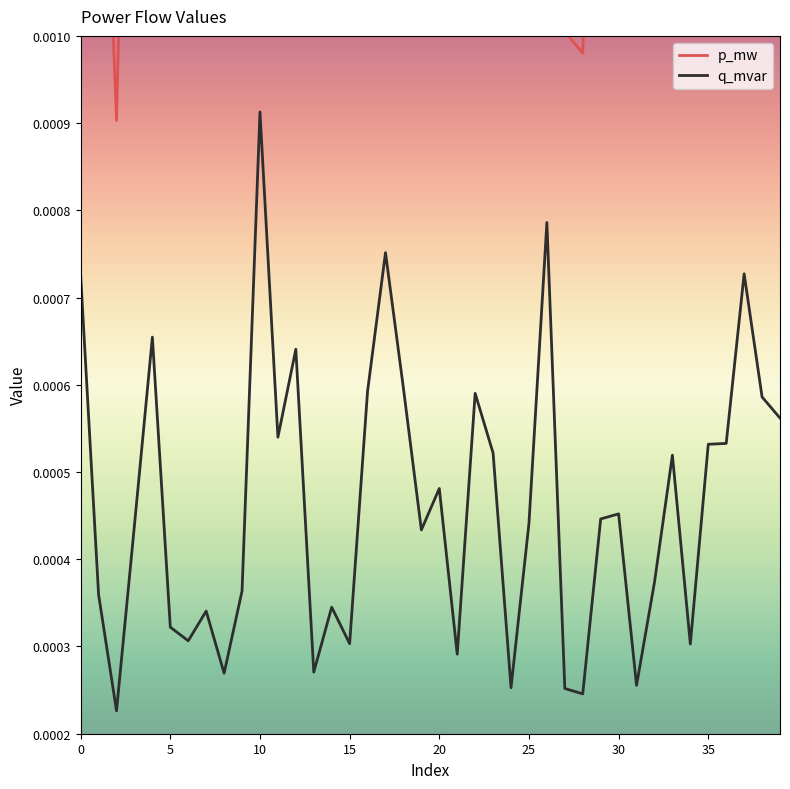

True or false: q_mvar and p_mw cross at least once.

False